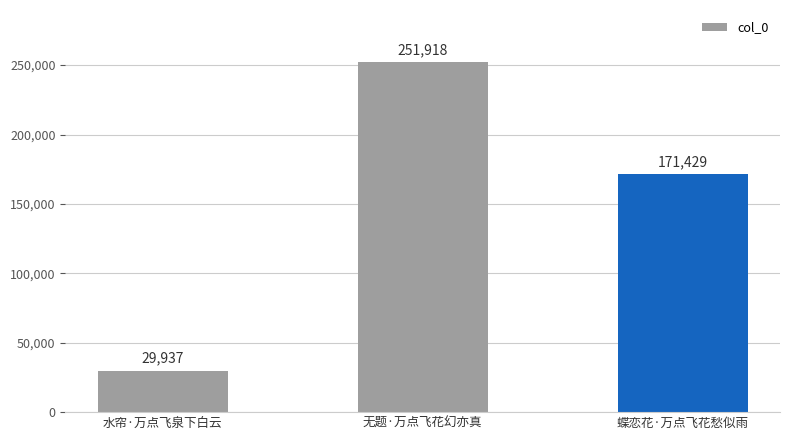

Reading right to left, what are all the values shown in this chart?

蝶恋花·万点飞花愁似雨=171429	无题·万点飞花幻亦真=251918	水帘·万点飞泉下白云=29937